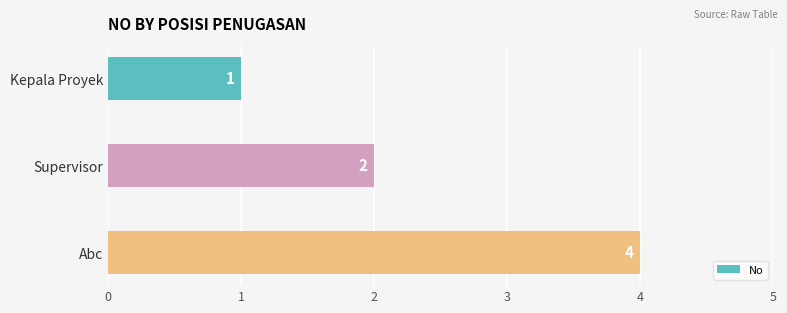

Count the values in the range 1 to 4.

3